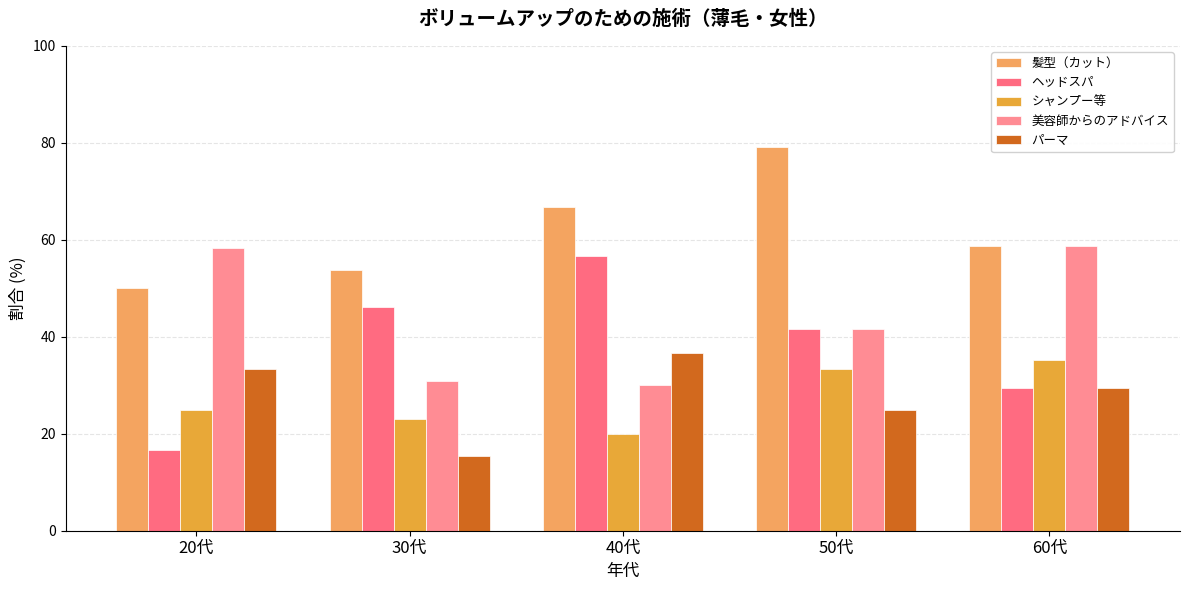

How many distinct data groups are displayed?

5